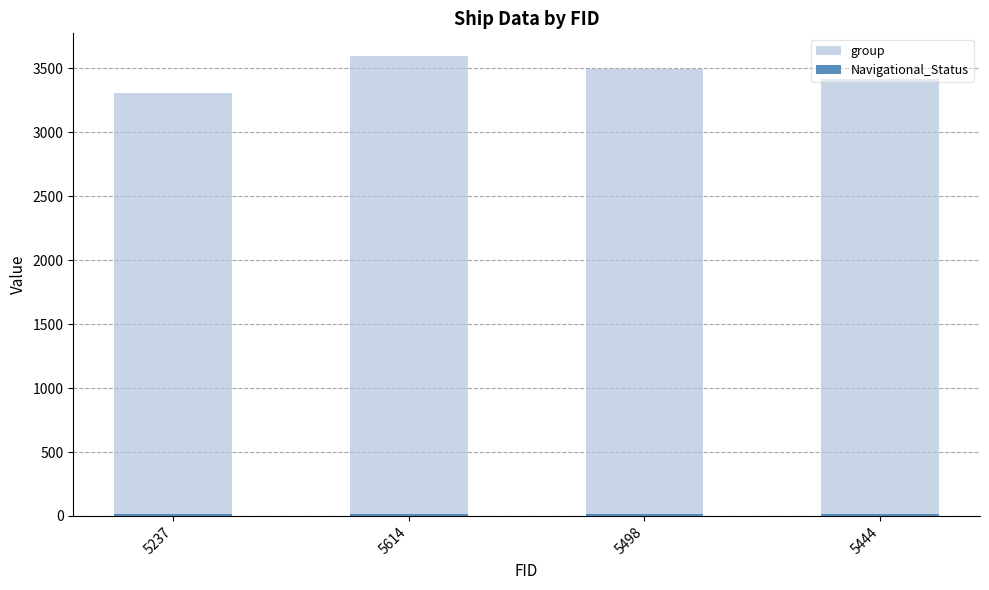

Is it true that Navigational_Status equals 23 at 5444?

False